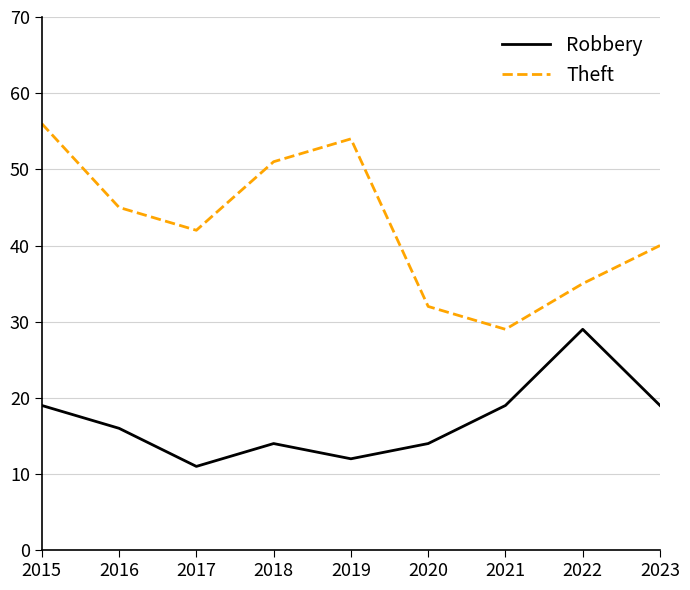

Is it true that Theft equals 77 at 2015?

False